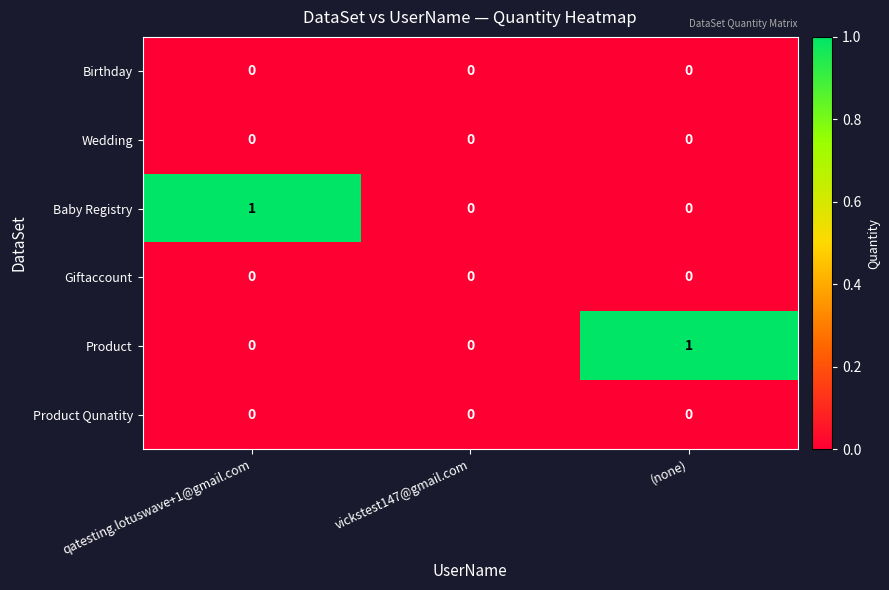

Which series changed the most between qatesting.lotuswave+1@gmail.com and vickstest147@gmail.com?

Baby Registry